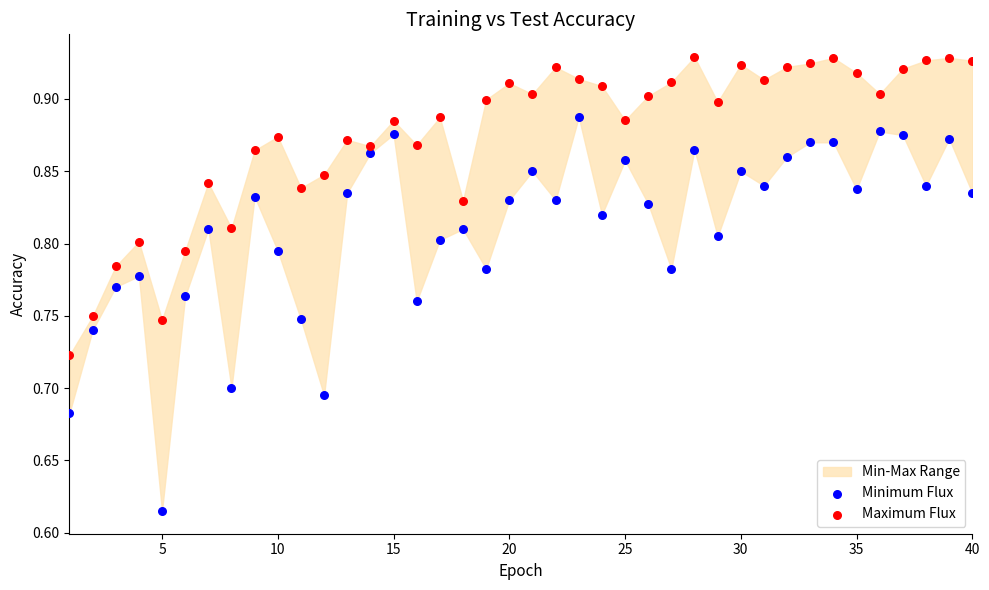

Which series contains the lowest Y value?

Minimum Flux